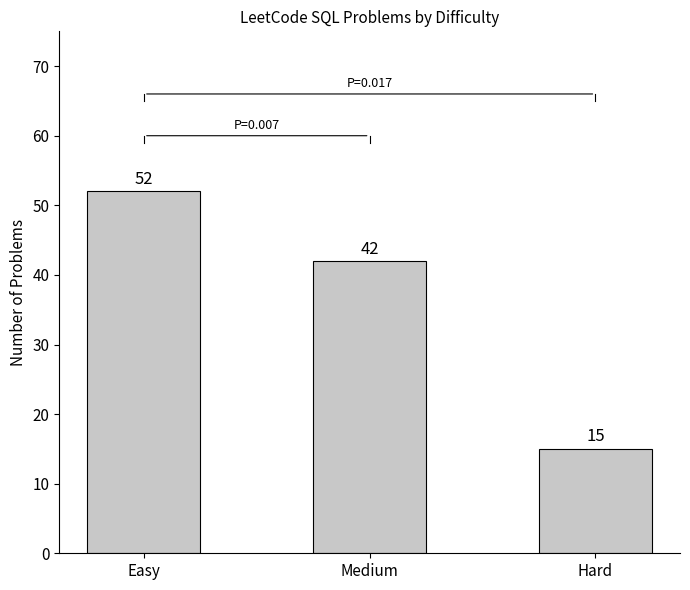

True or false: the data shows 29 at Medium.

False